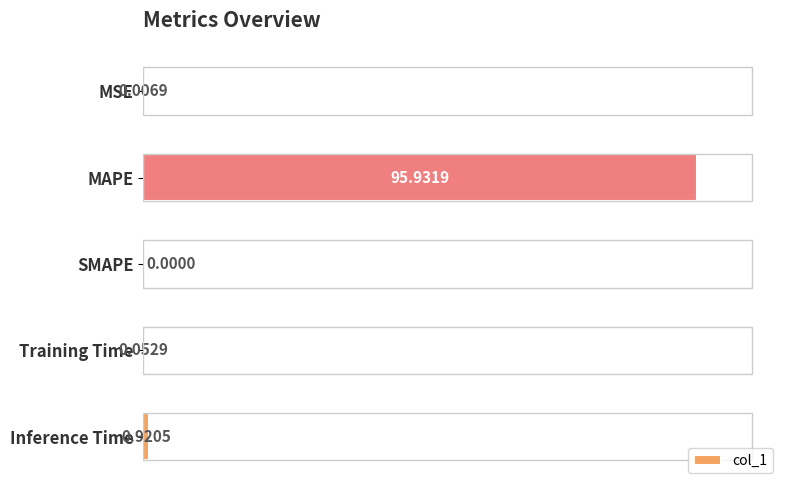

Which has a higher value, SMAPE or Inference Time?

Inference Time